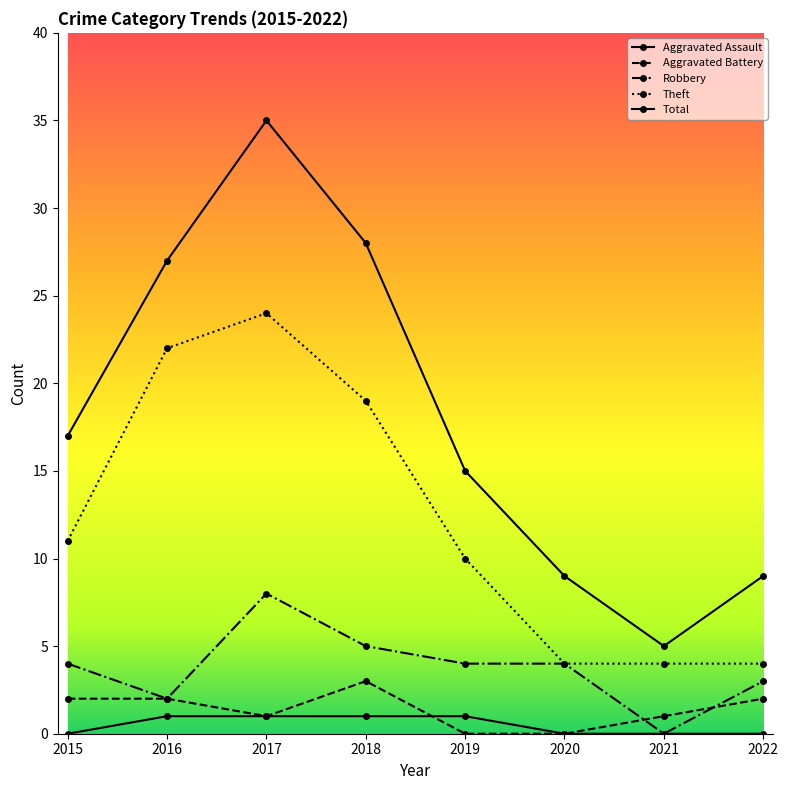

What is the difference between the Total values at 2022 and 2015?

8